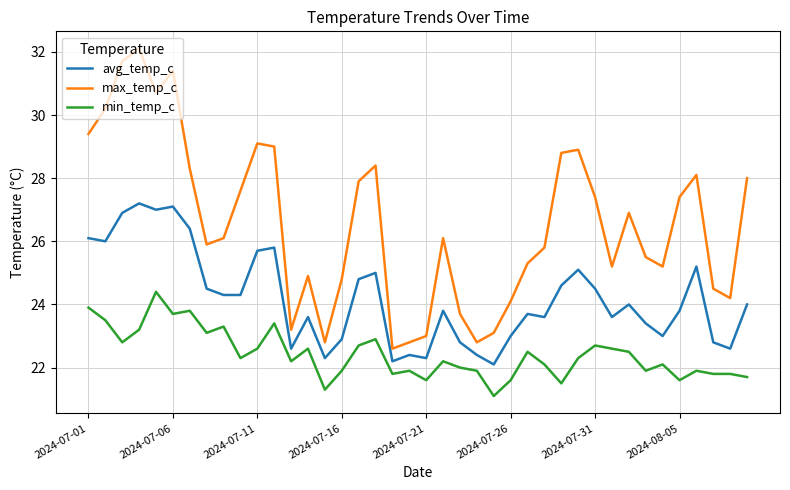

What is the maximum value for max_temp_c?

32.1